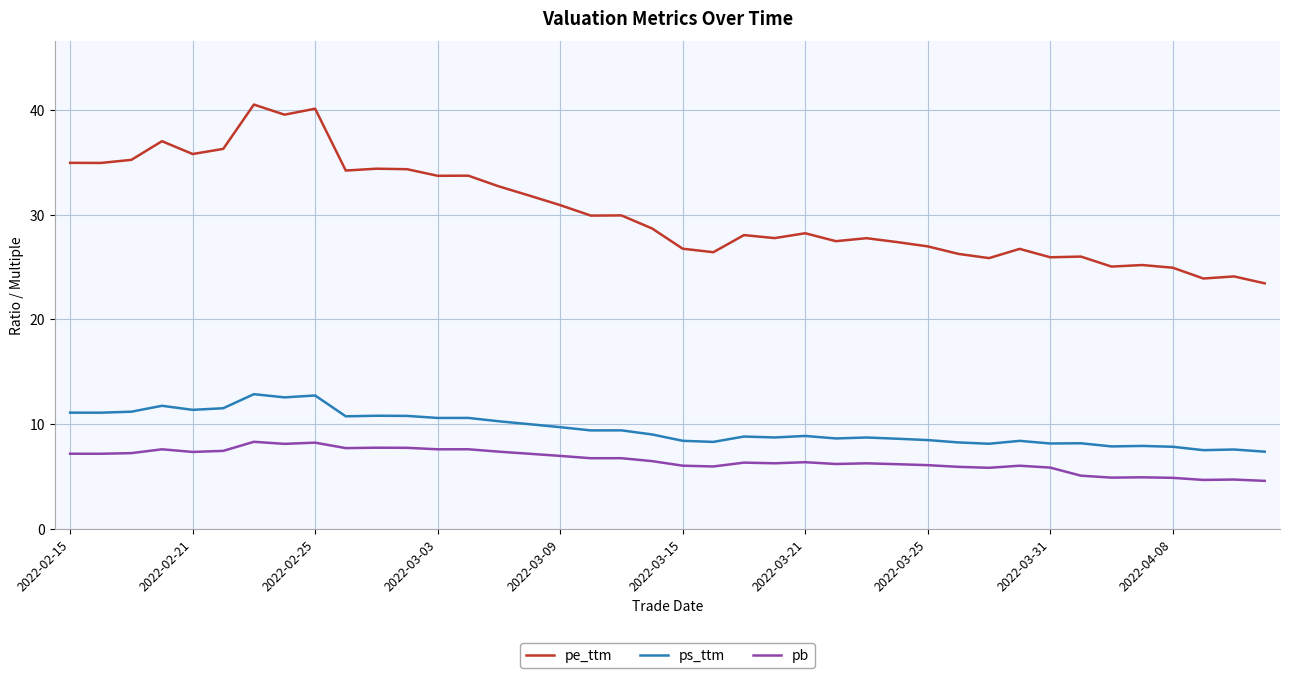

What is the difference between the maximum and second lowest values in the pb series?

3.6